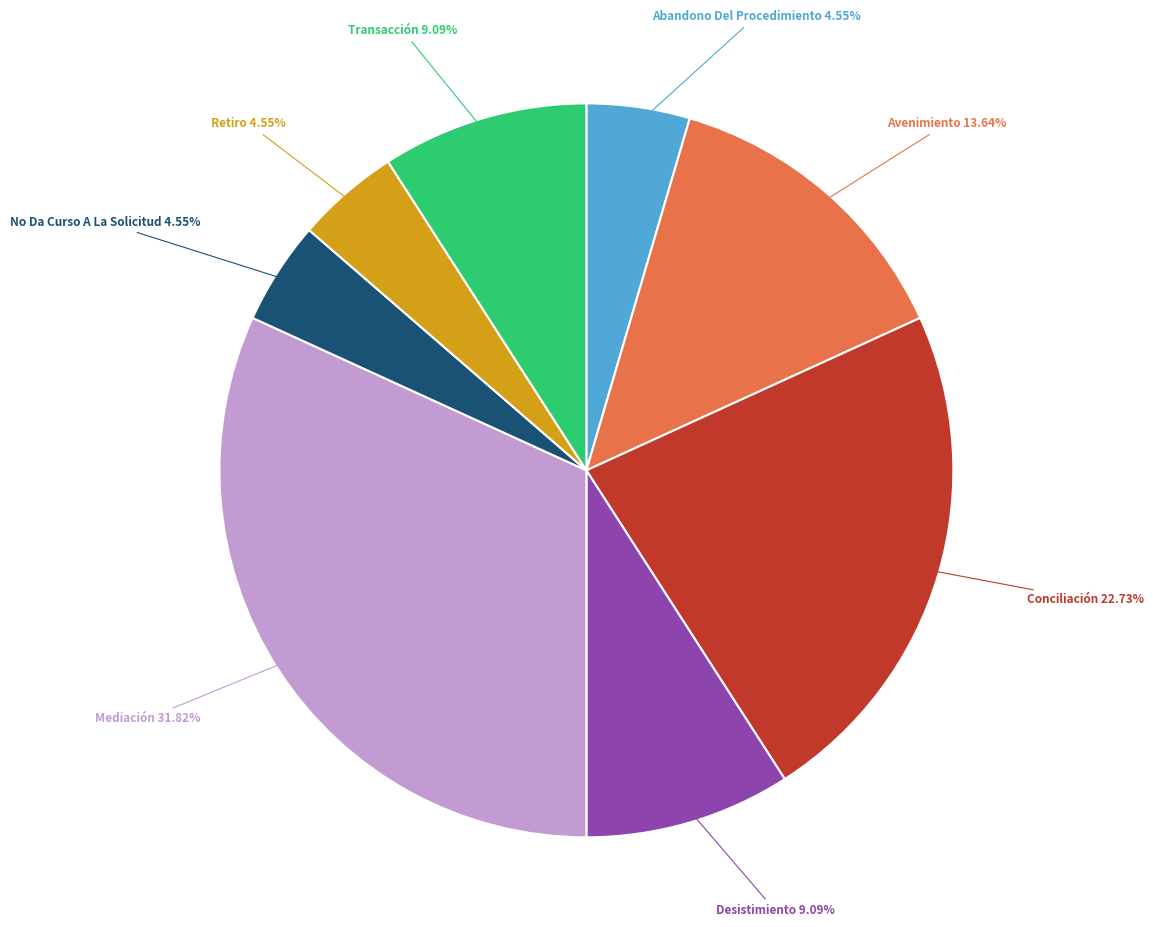

Between No Da Curso A La Solicitud and Conciliación, which is larger?

Conciliación